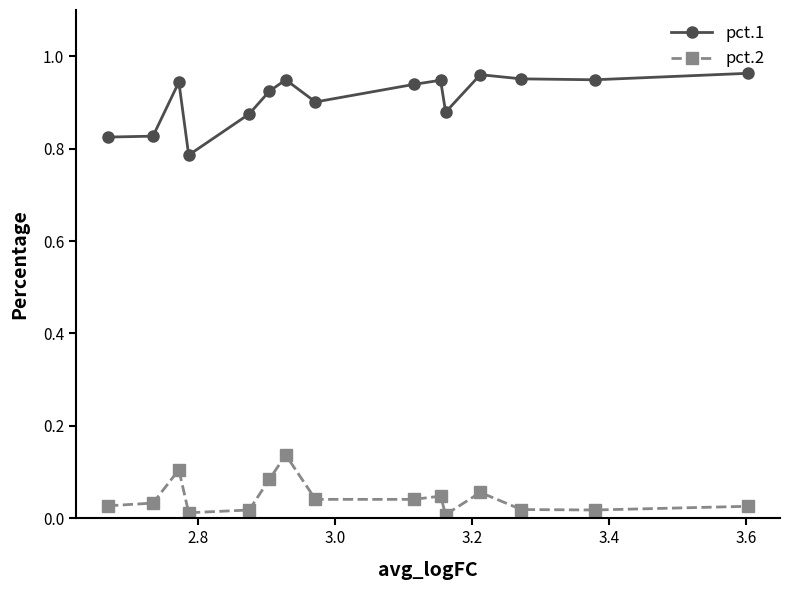

True or false: pct.1 and pct.2 intersect in this chart.

False